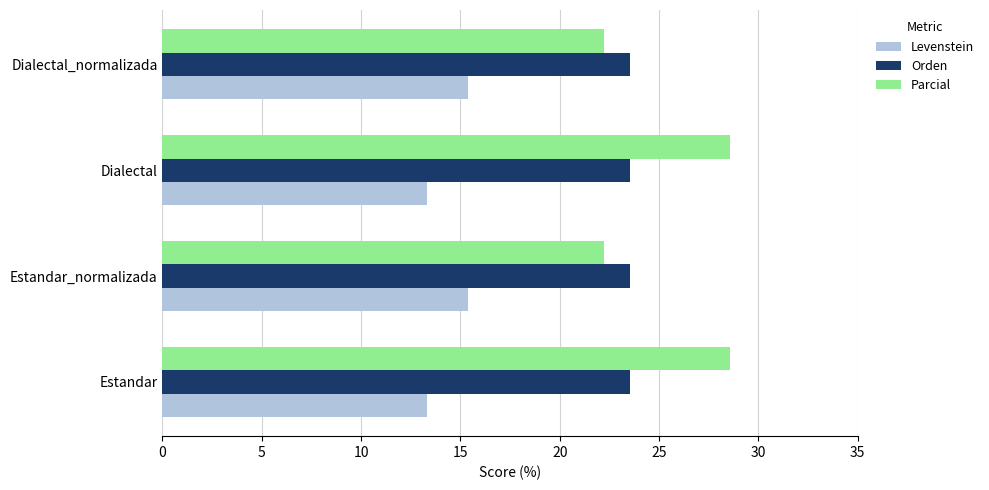

What is the approximate value of Parcial at Dialectal_normalizada?

22.2